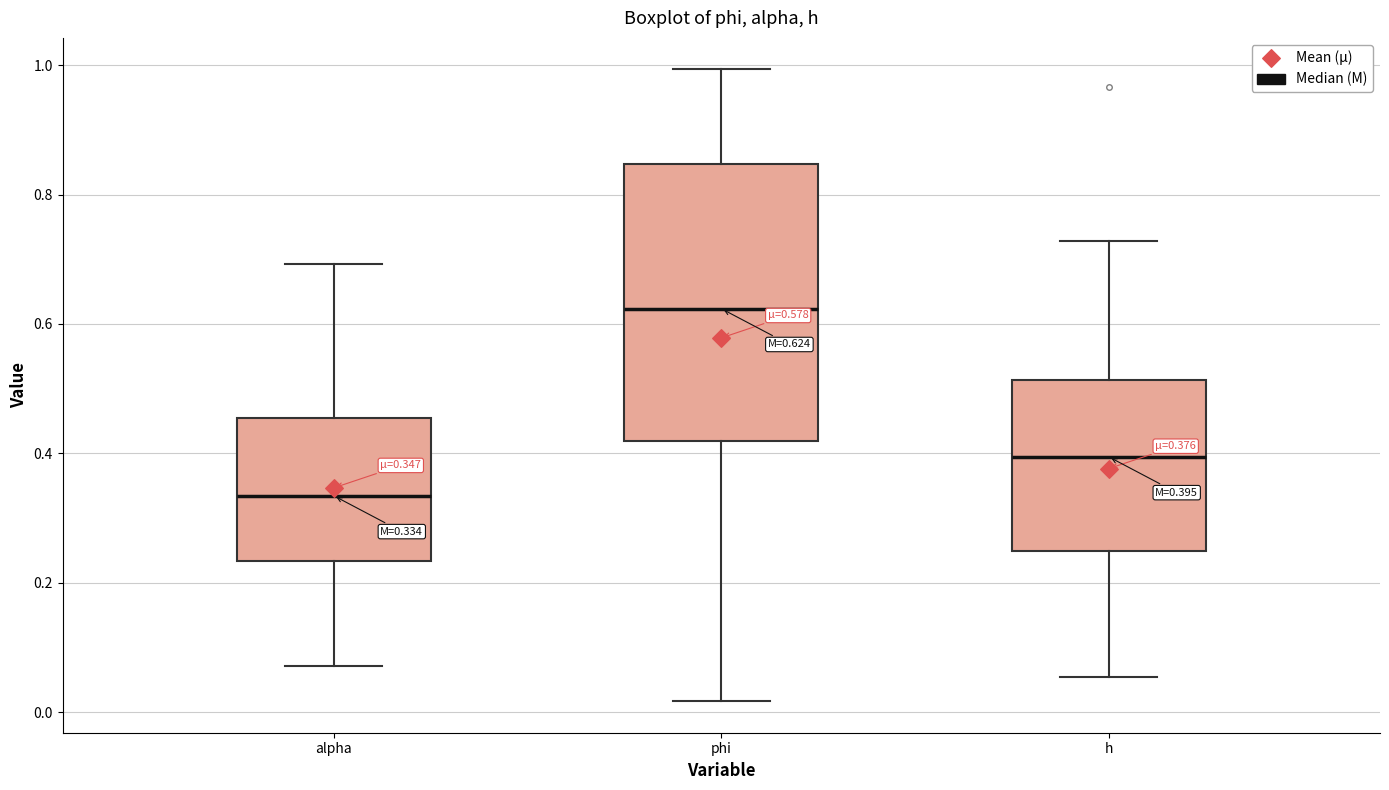

Which box's median line is the lowest?

alpha